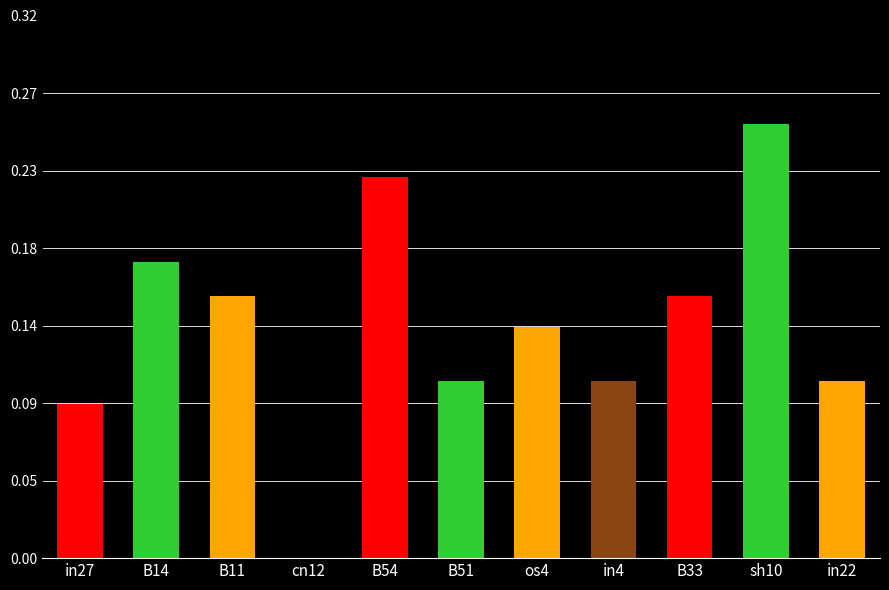

Reading right to left, transcribe all the data shown in this chart.

in22=0.1	sh10=0.3	B33=0.2	in4=0.1	os4=0.1	B51=0.1	B54=0.2	cn12=0.0	B11=0.2	B14=0.2	in27=0.1